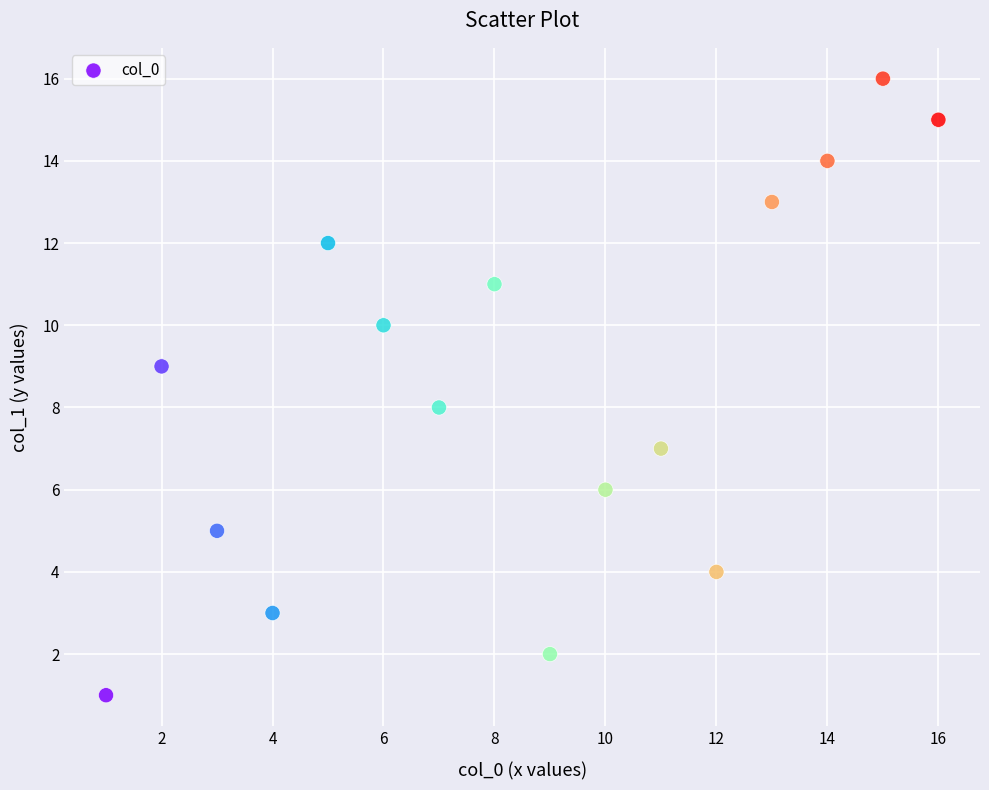

What is the range of Y values (max minus min)?

15